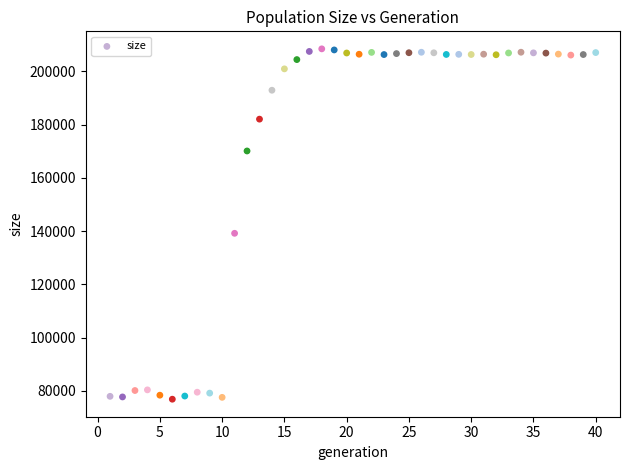

What Y value in the scatter plot is closest to 142697?

139212